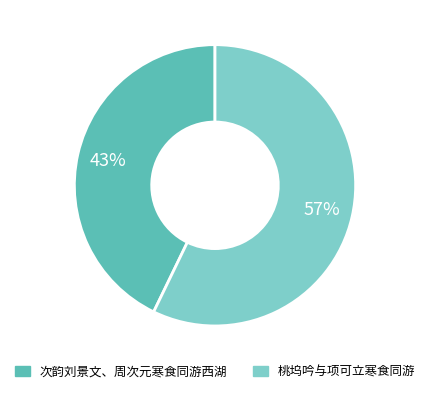

Which category has the biggest portion of the pie?

桃坞吟与项可立寒食同游